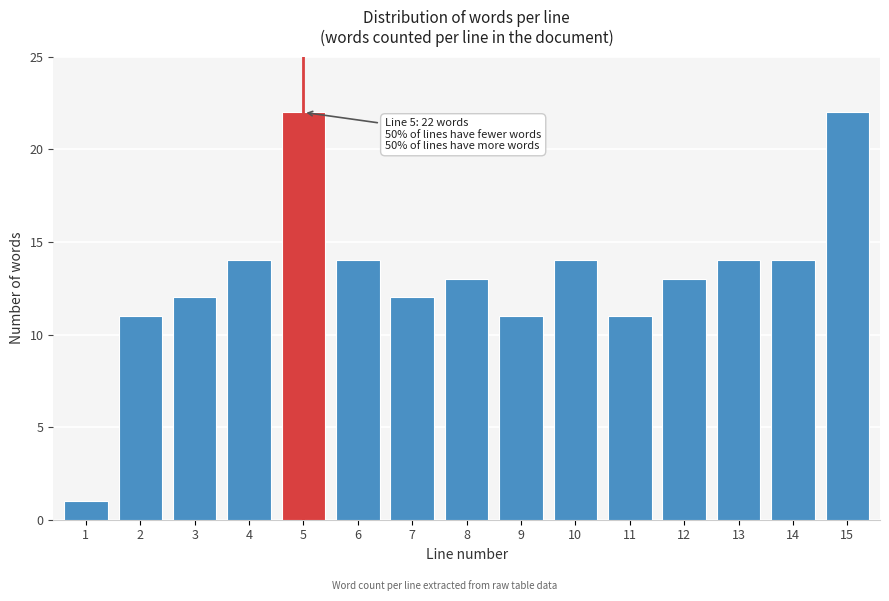

Reading left to right, list all the values displayed in this chart.

1=1	2=11	3=12	4=14	5=22	6=14	7=12	8=13	9=11	10=14	11=11	12=13	13=14	14=14	15=22